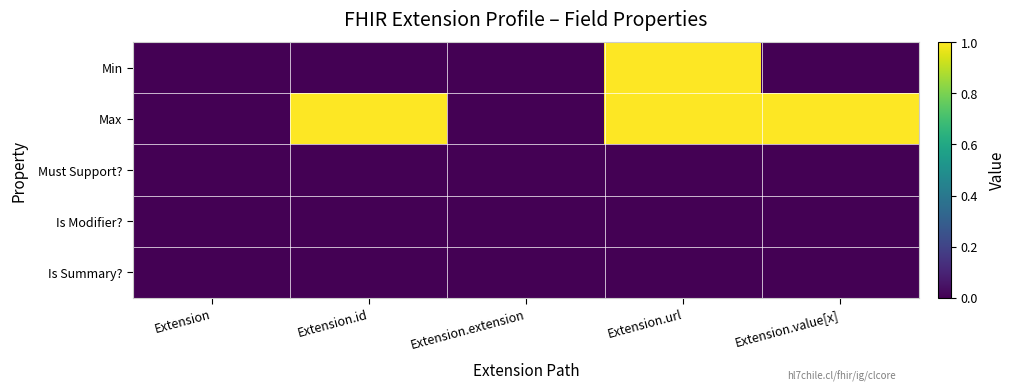

Which has a higher value, Extension.id or Extension.url?

Extension.url